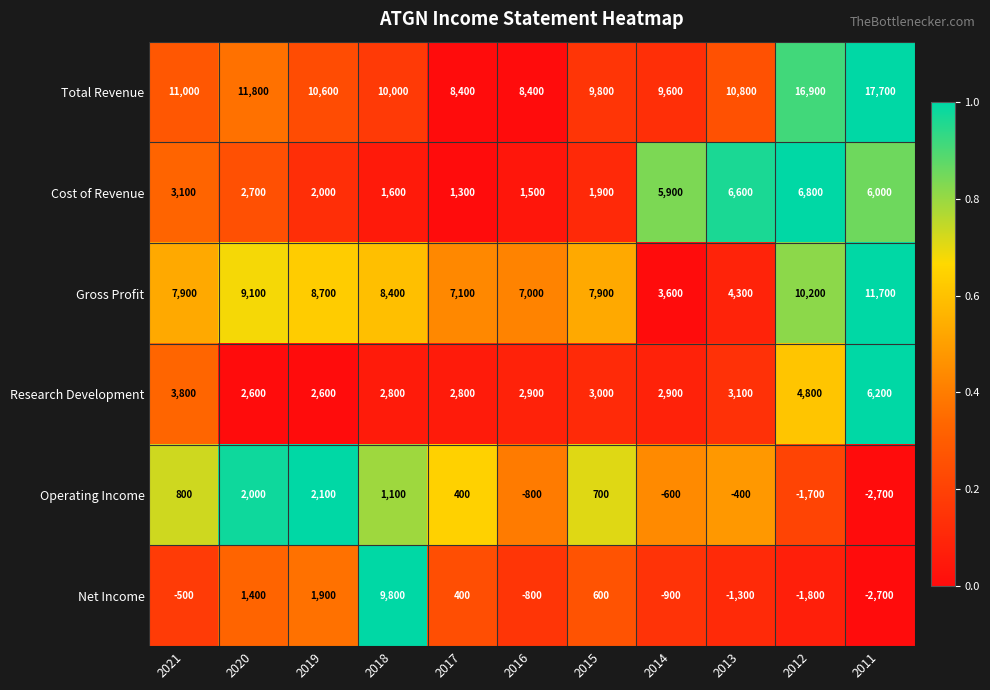

What is the sum of all Gross Profit values?

85900